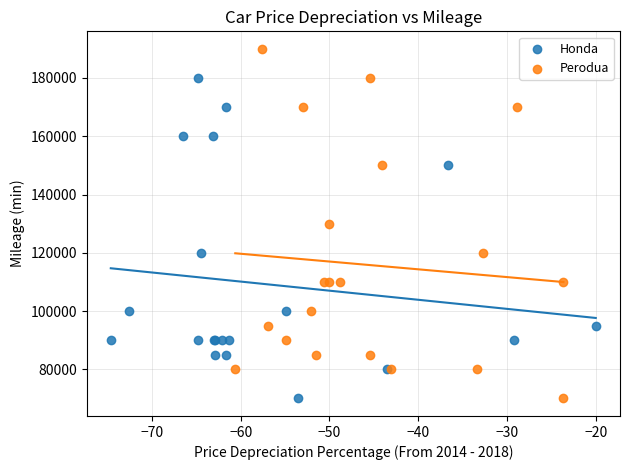

What are all the series names shown in the legend?

Honda, Perodua